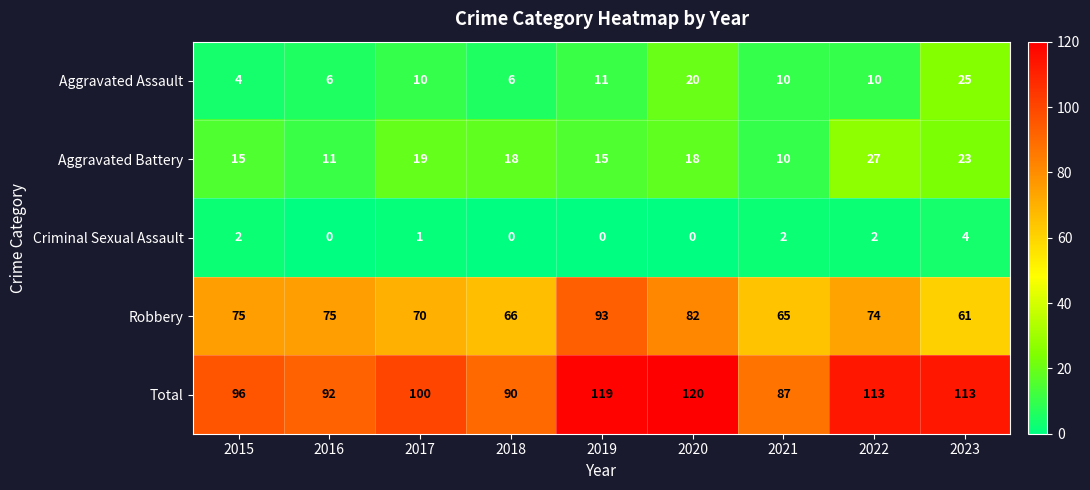

What is the difference between the maximum and minimum values in the Aggravated Battery series?

17